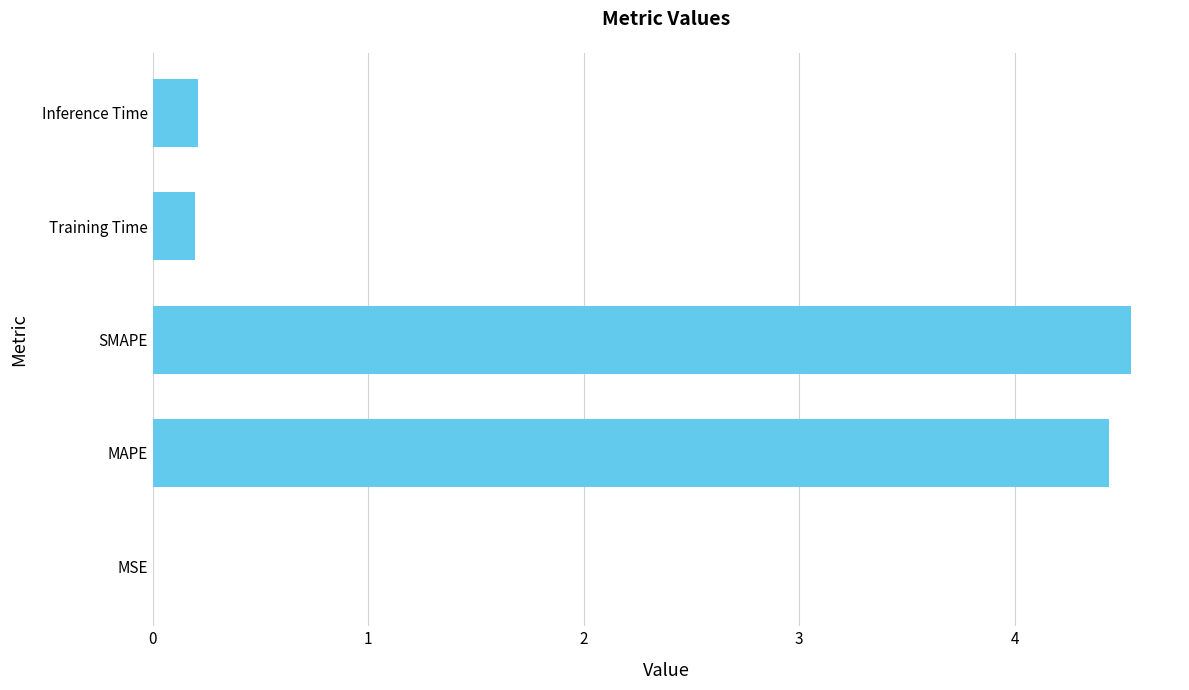

The chart shows a value of 5.9 at MAPE. True or false?

False